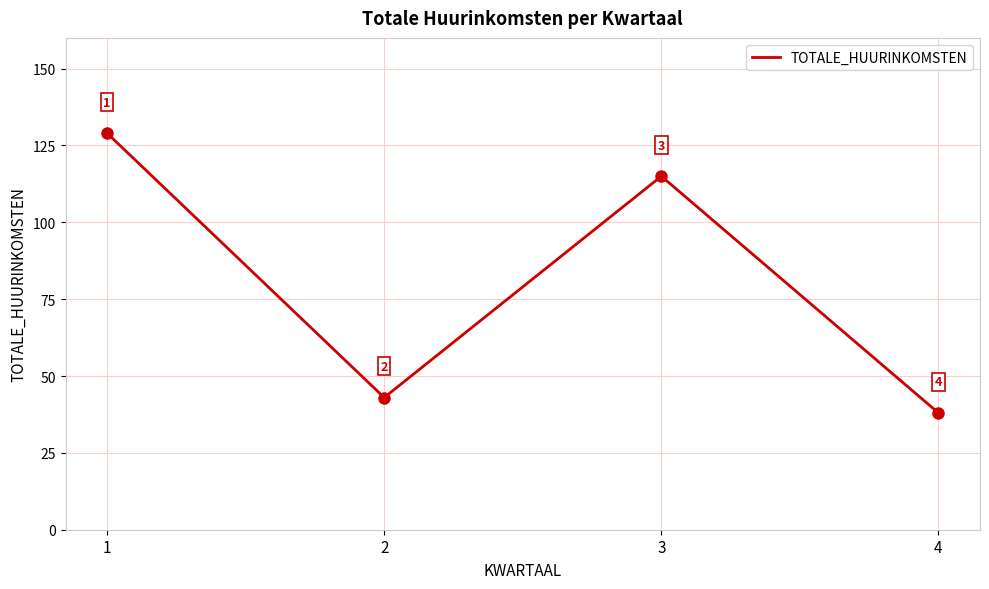

How many interior local valleys (lower than both neighbors) does the data have?

1